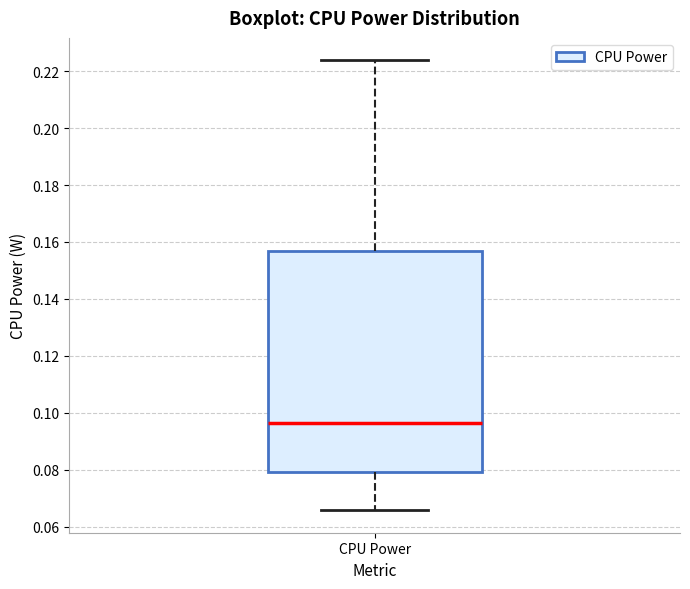

Transcribe this box plot: give where the median line is, the range the box spans, and where the two whiskers end, as read against the y-axis. The values are not printed on the chart, so give them approximately, as read against the axis.

median 0.096, box 0.080 to 0.156, whiskers 0.066 to 0.224